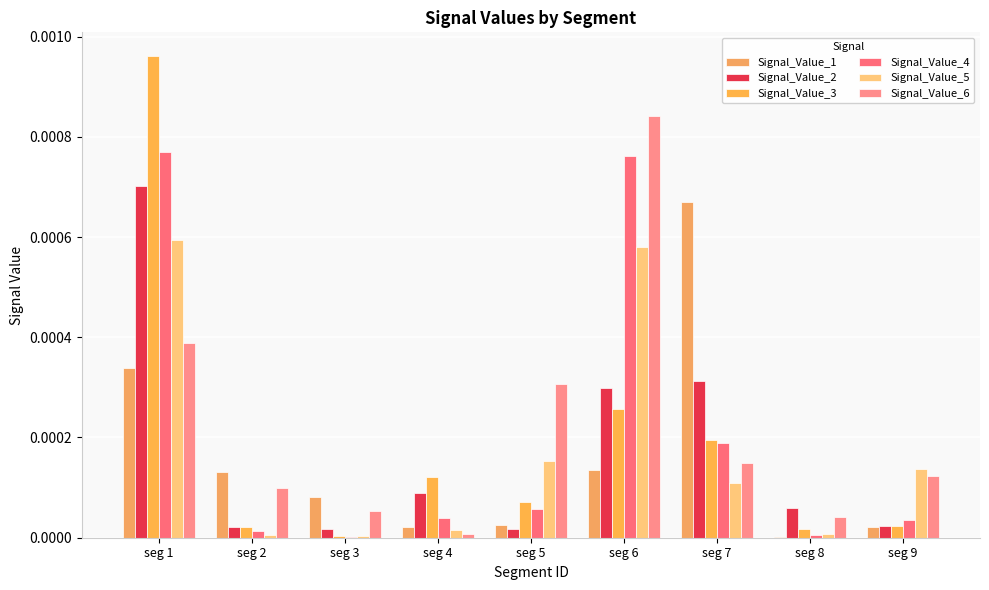

Which has a higher value, seg 6 or seg 8?

seg 6